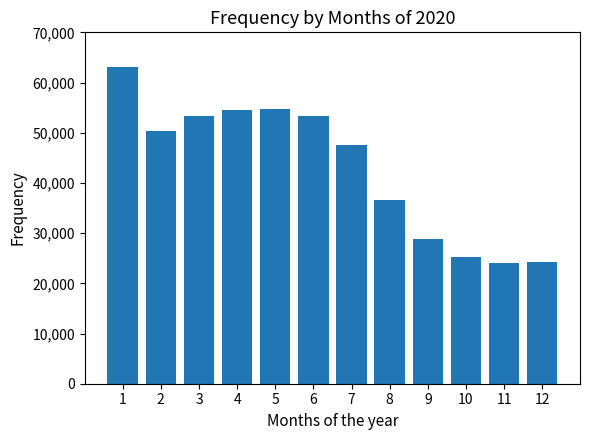

What is the value of the 5th bar from the left?

54628.7